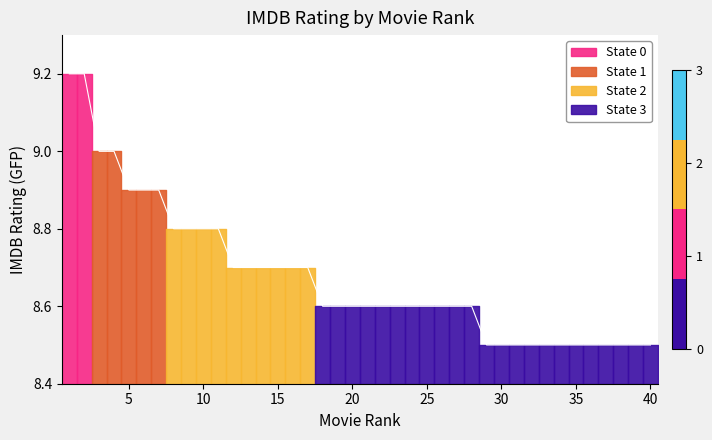

What value does the data have at 14?

8.7